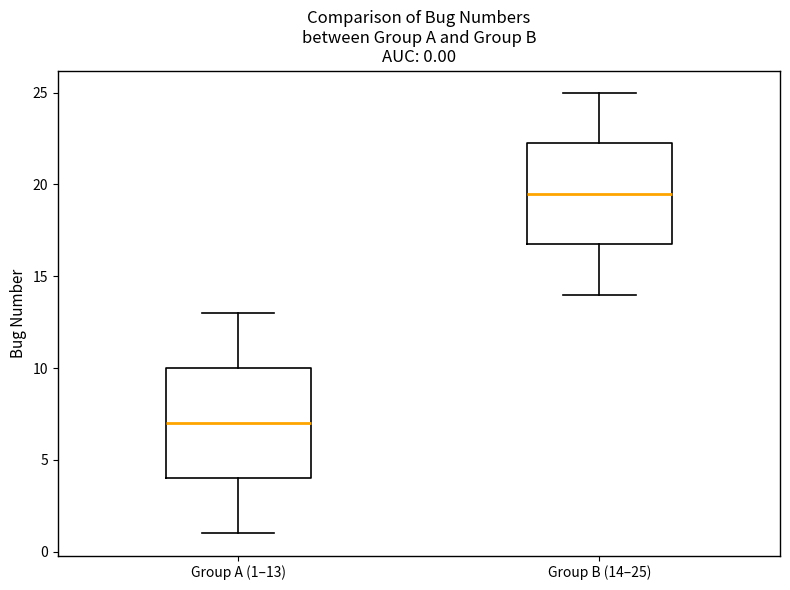

Which box's median line is the lowest?

Group A (1–13)